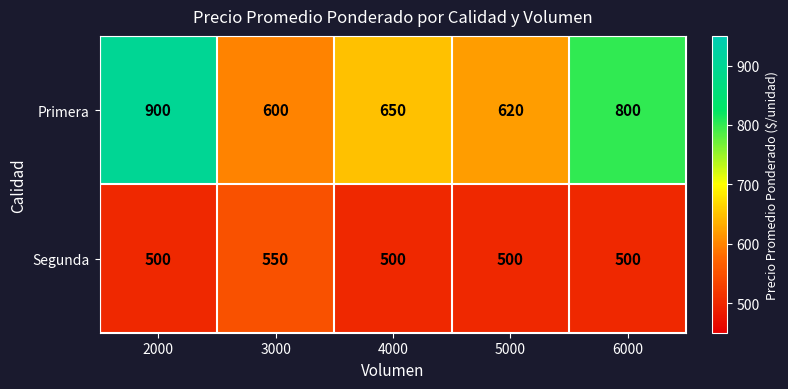

At which label is Primera closest to 750?

6000